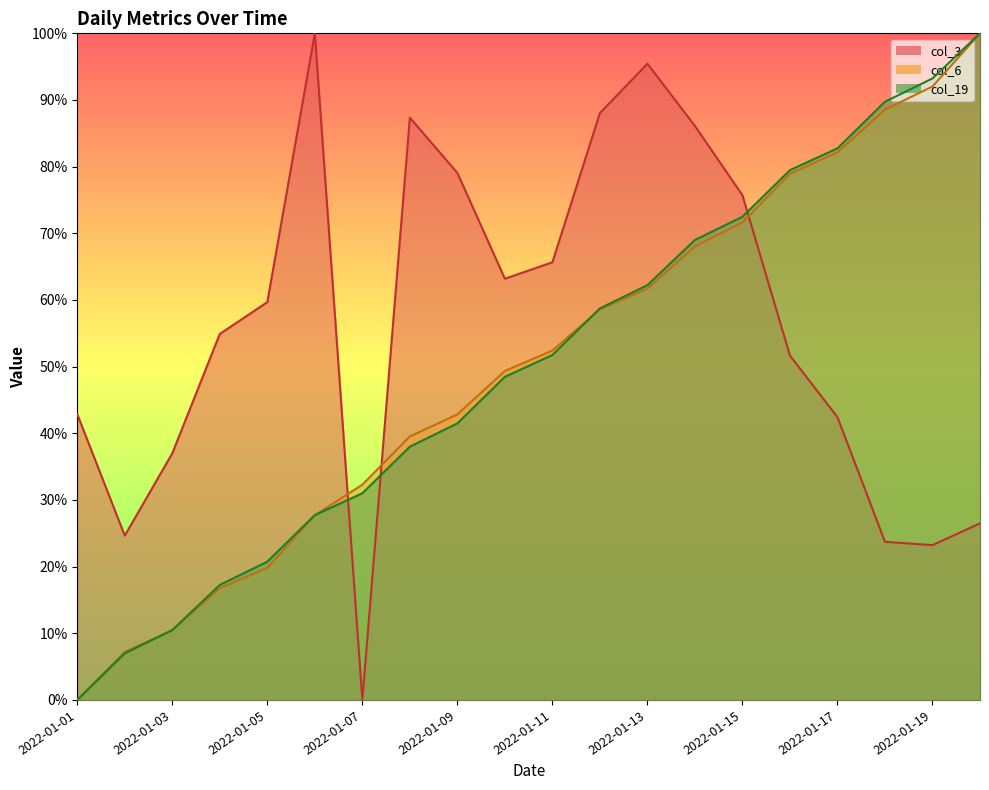

What is the difference between the col_3 values at 2022-01-10 and 2022-01-14?

0.2